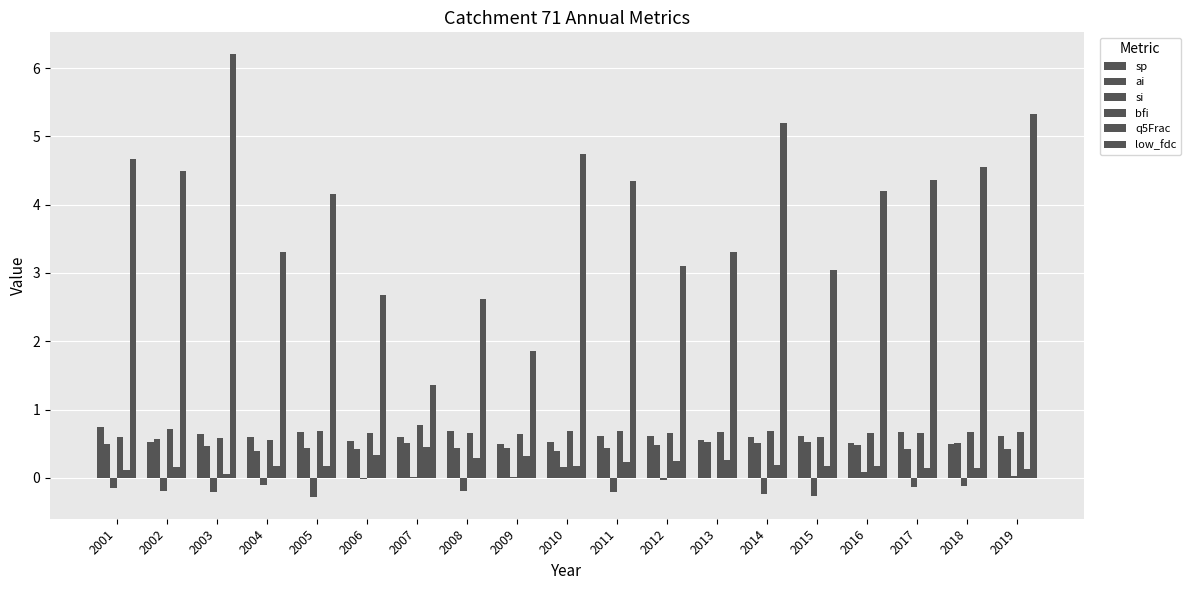

Count the number of categories in the chart.

19